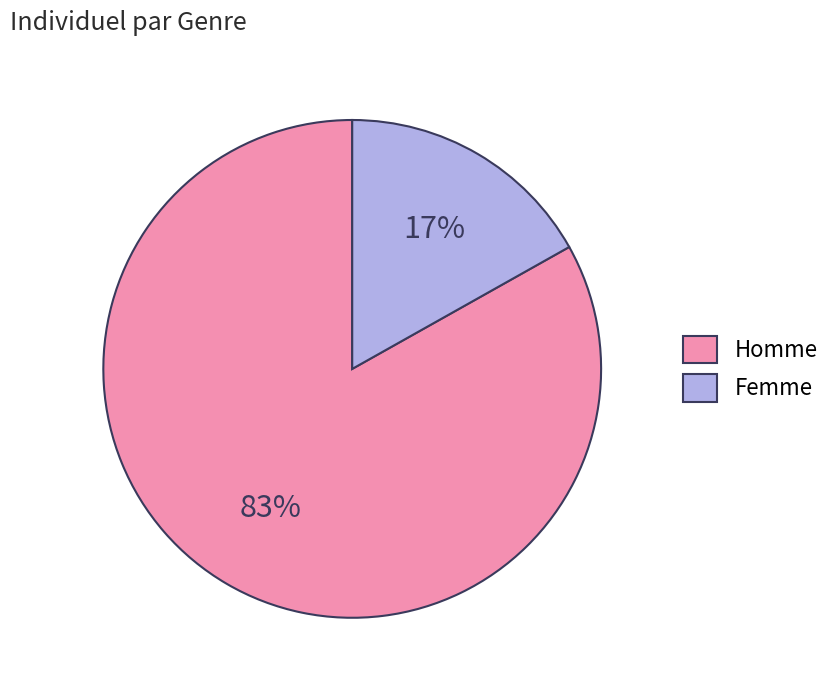

Which has a higher value, Femme or Homme?

Homme